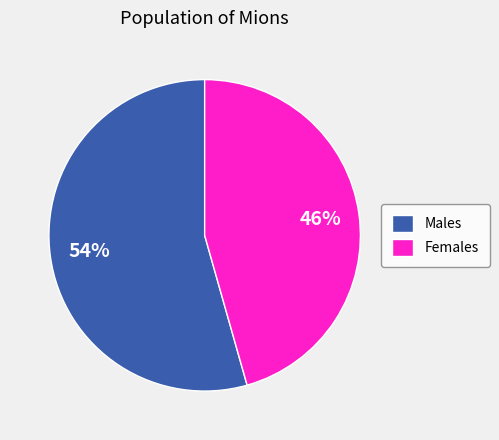

Is Females the majority of the pie?

No